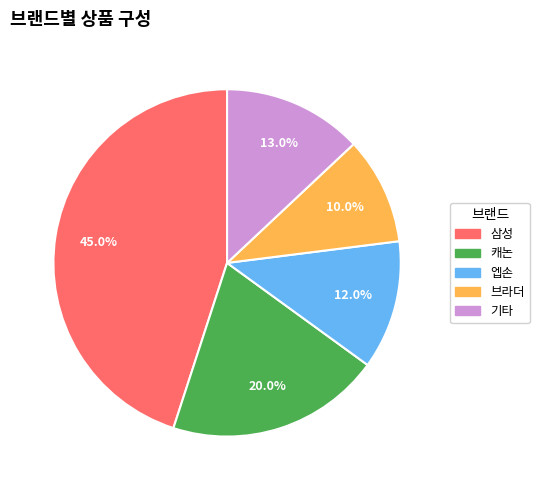

Is there any slice that represents more than half of the pie?

No